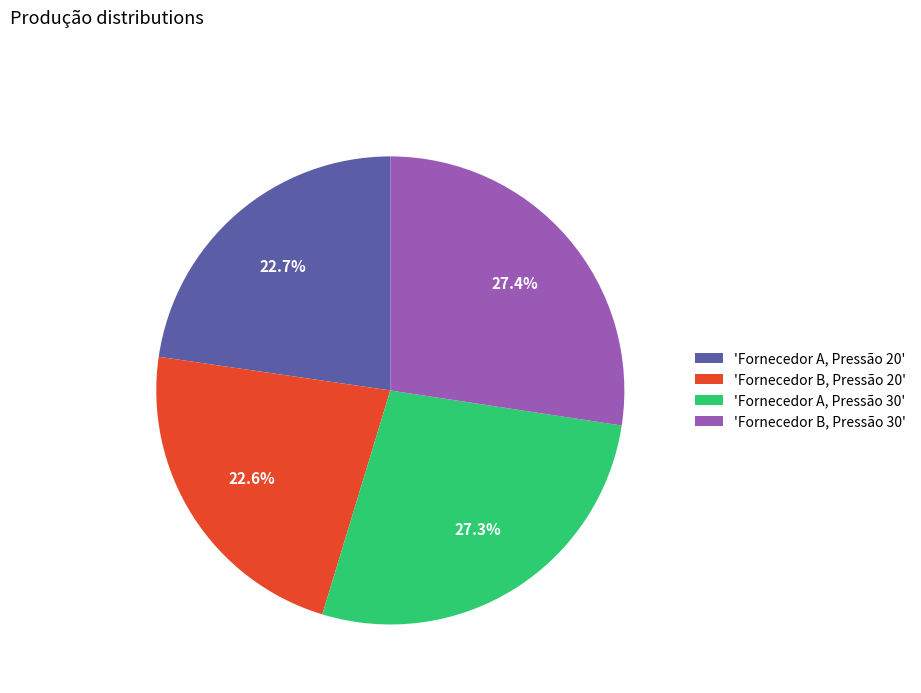

Approximately how many times larger is the value at 'Fornecedor A, Pressão 20' compared to 'Fornecedor B, Pressão 20'?

1.0